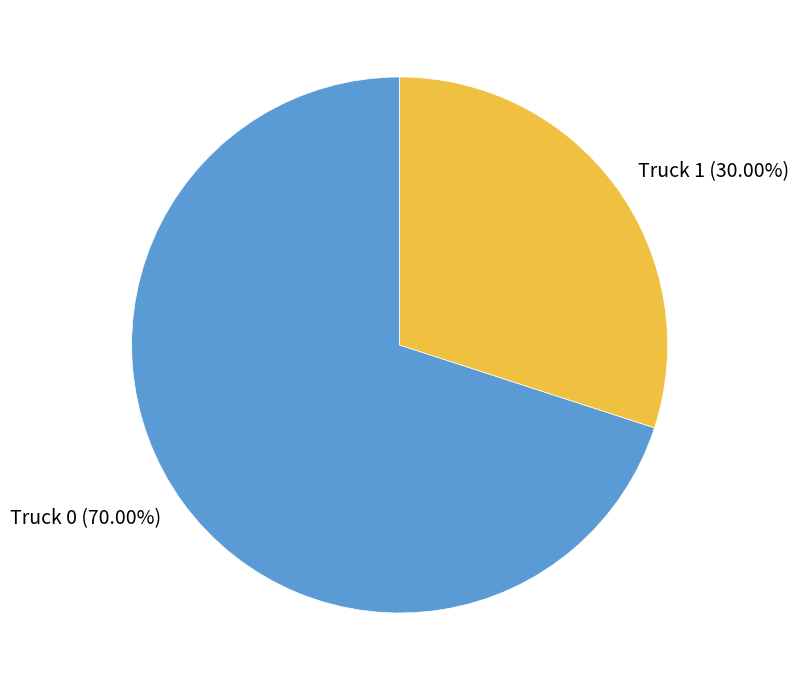

Is it true that Truck 0 is 59% of the pie?

False